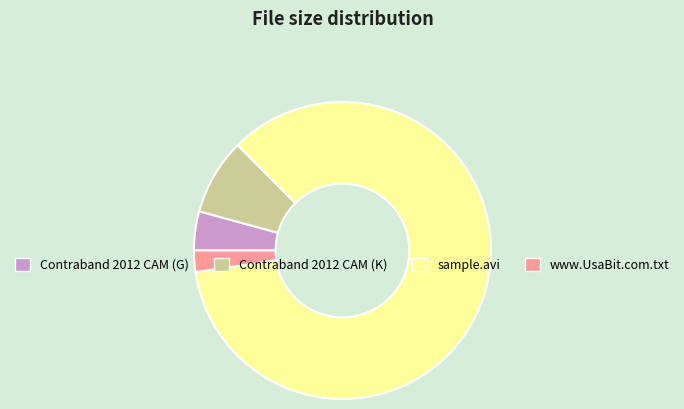

Which slice is the smallest?

www.UsaBit.com.txt